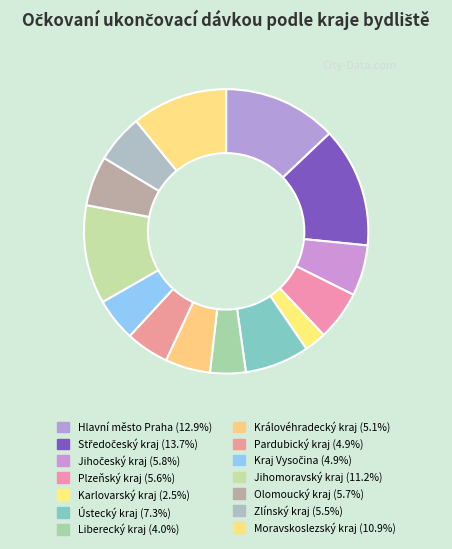

Which slice is the smallest?

Karlovarský kraj